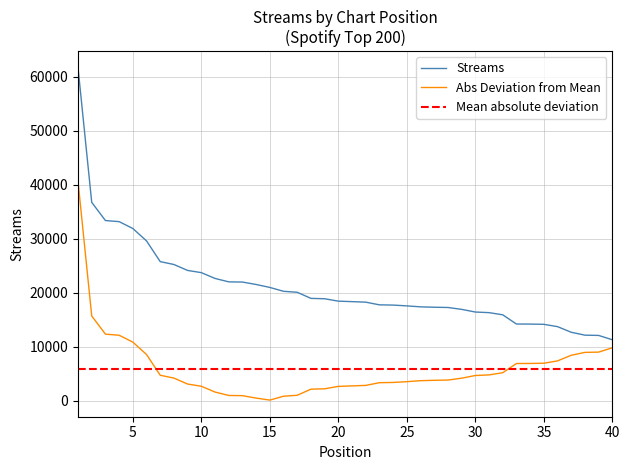

Where is the data nearest to the value 36451?

2